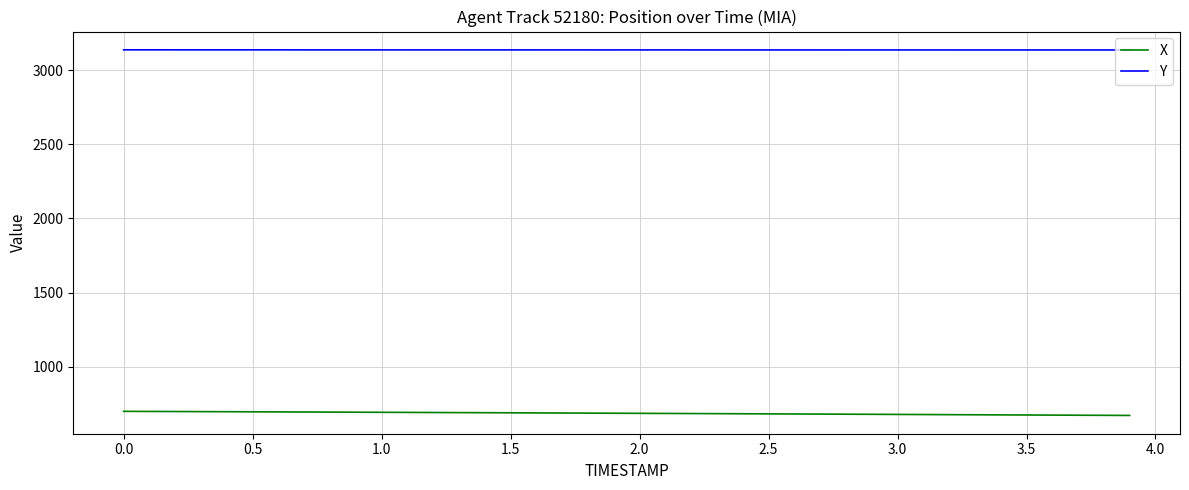

At how many categories does at least one series exceed 1686?

40